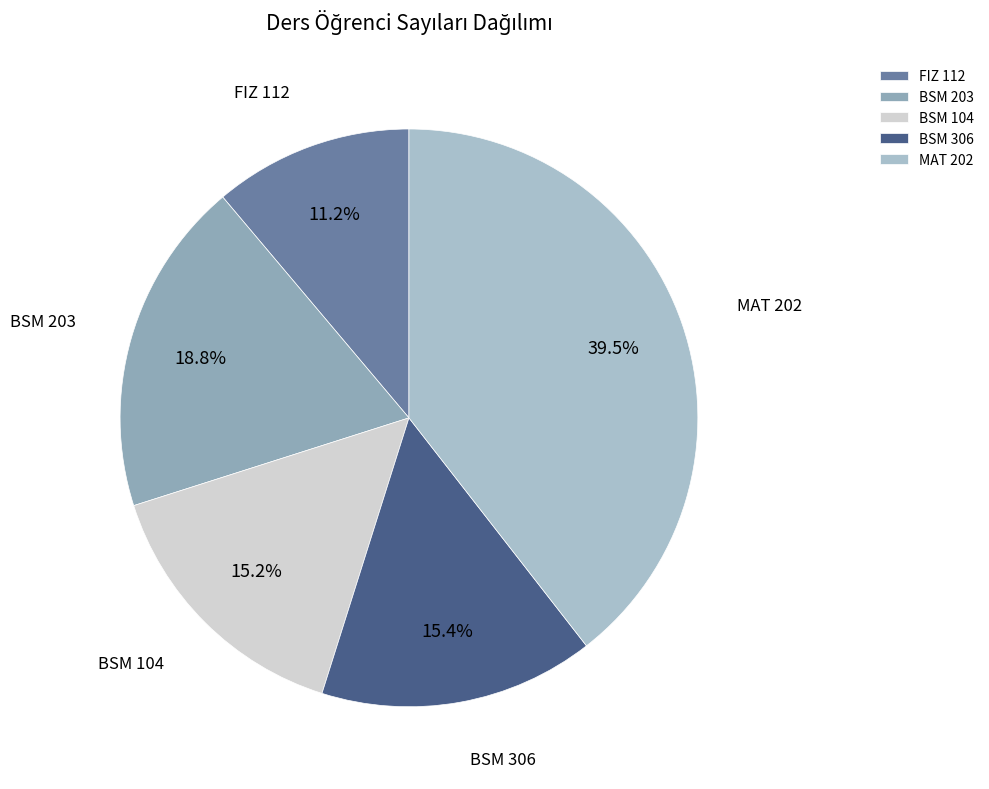

True or false: BSM 203 accounts for 8% of the total.

False